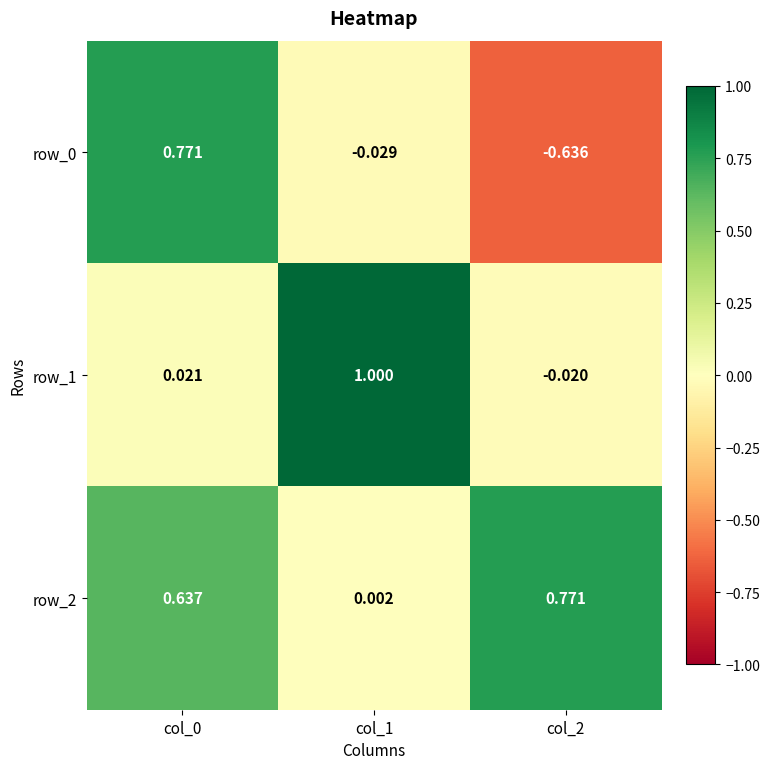

Is the value of row_1 at col_2 greater than the value of row_0 at col_1?

Yes